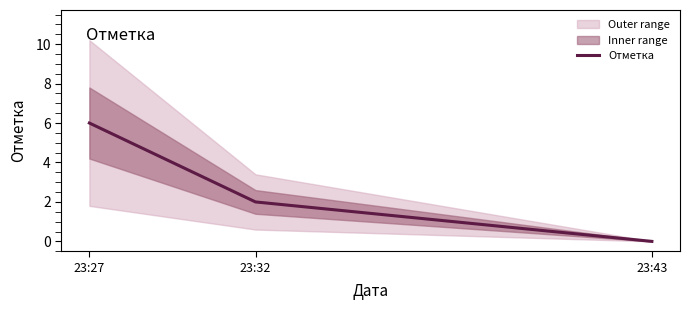

Between 23:27 and 23:43, which is larger?

23:27